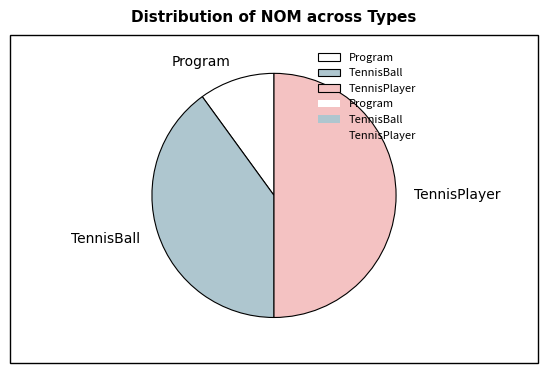

What is the largest slice in the pie chart?

TennisPlayer